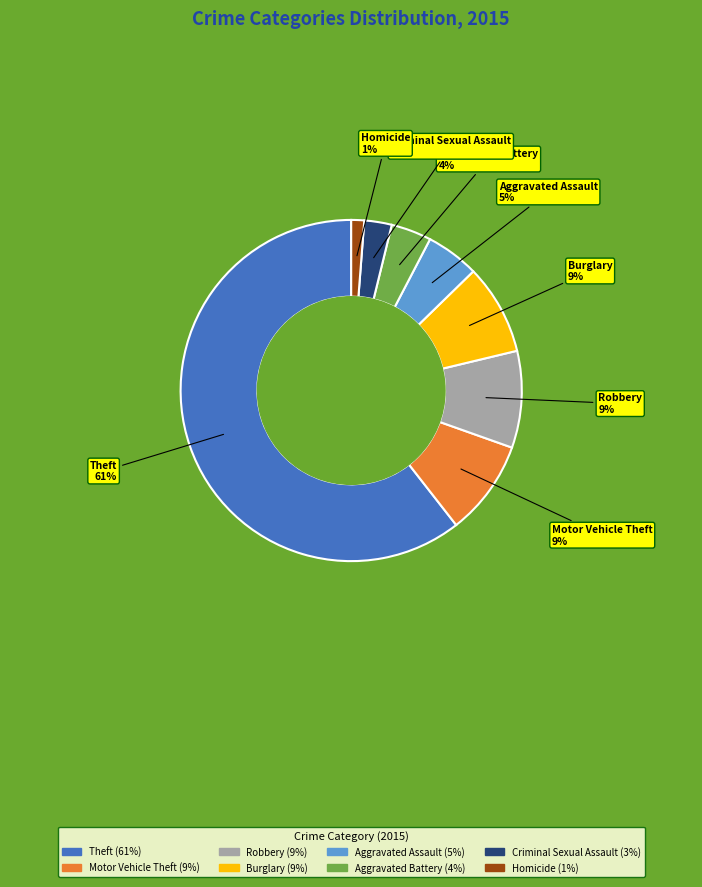

Do Motor Vehicle Theft and Burglary together represent more than half of the pie?

No